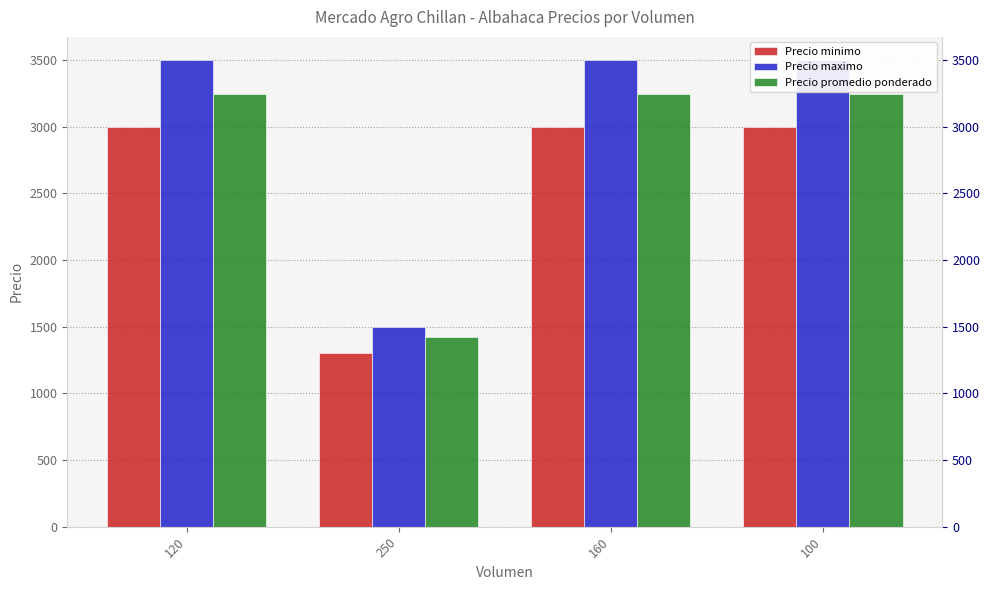

What is the value of the Precio promedio ponderado bar at the 1st from the left?

3250